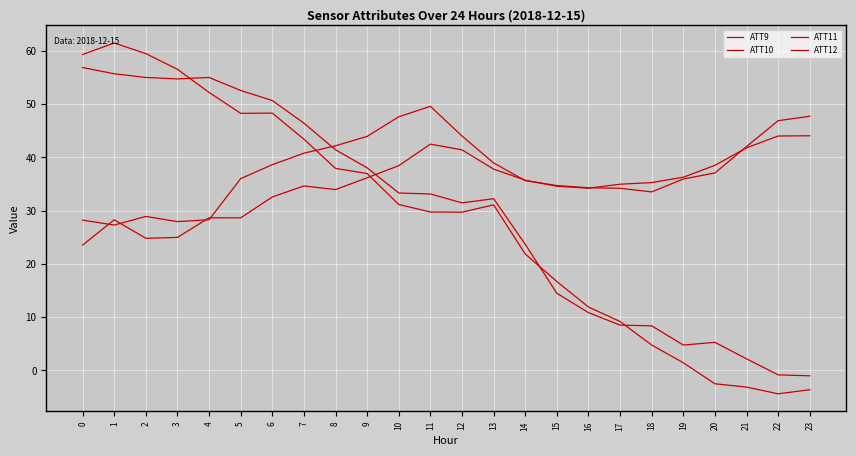

What is the sum of all ATT11 values?

835.9